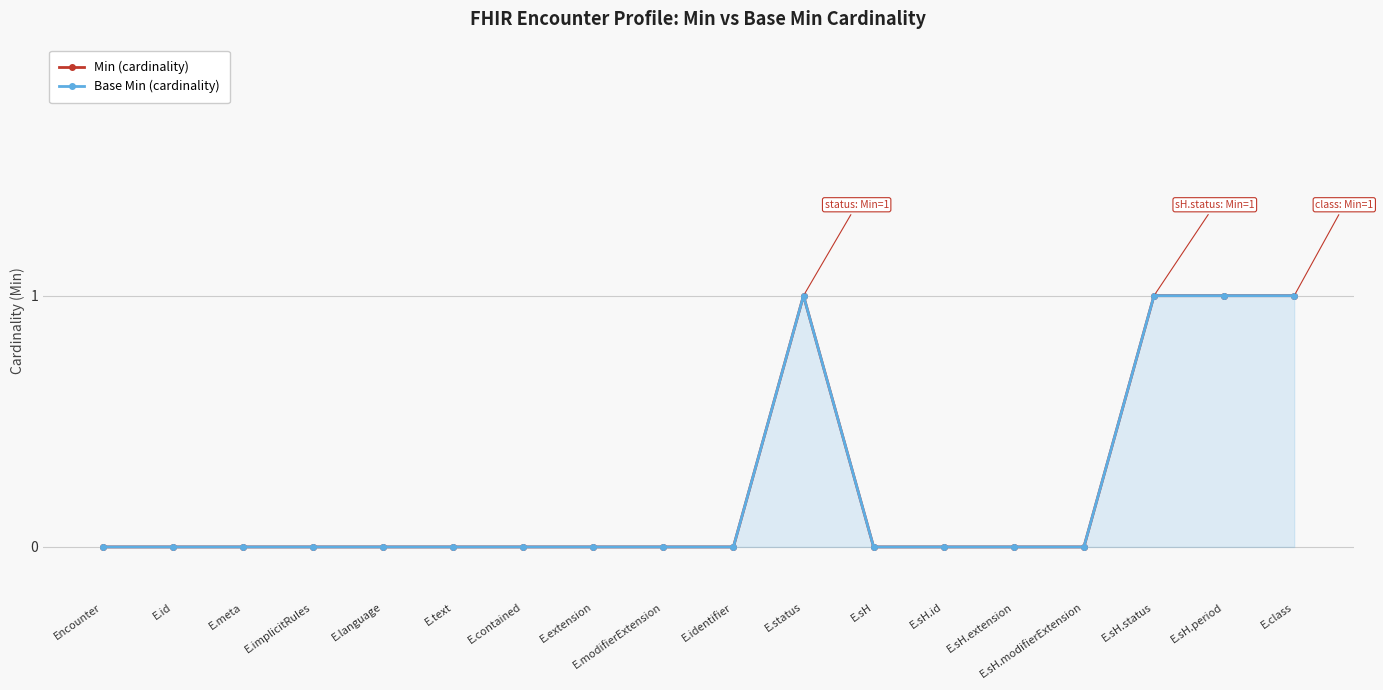

Reading right to left, list all the values displayed in this chart.

Min (cardinality): 1	1	1	0	0	0	0	1	0	0	0	0	0	0	0	0	0	0
Base Min (cardinality): 1	1	1	0	0	0	0	1	0	0	0	0	0	0	0	0	0	0